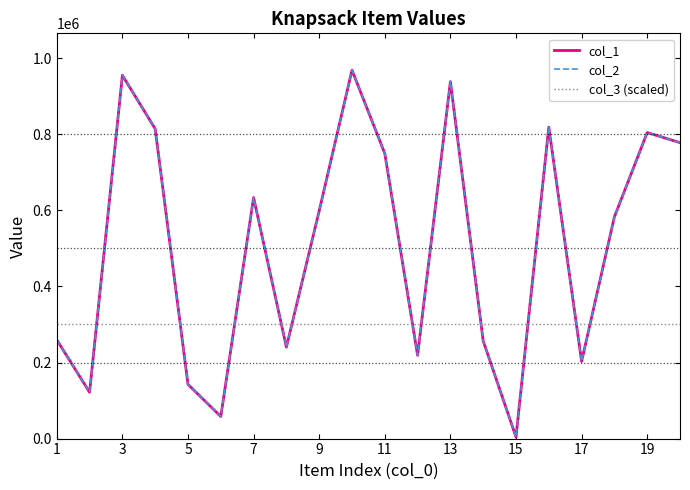

Is this an area chart (filled region under the line)?

No